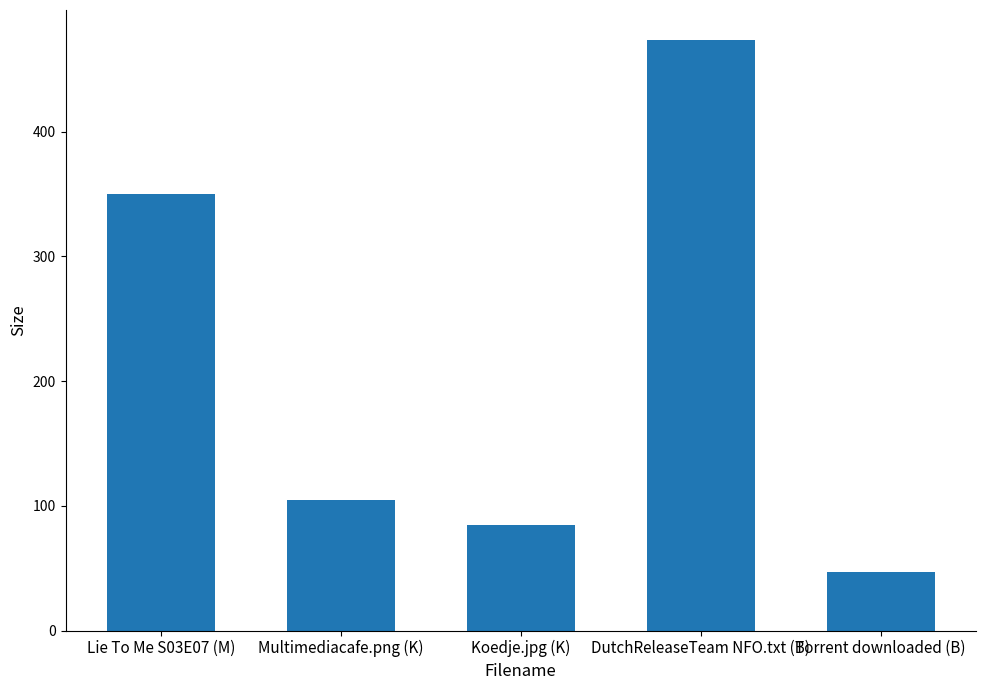

What is the value of the 1st bar from the left?

350.0